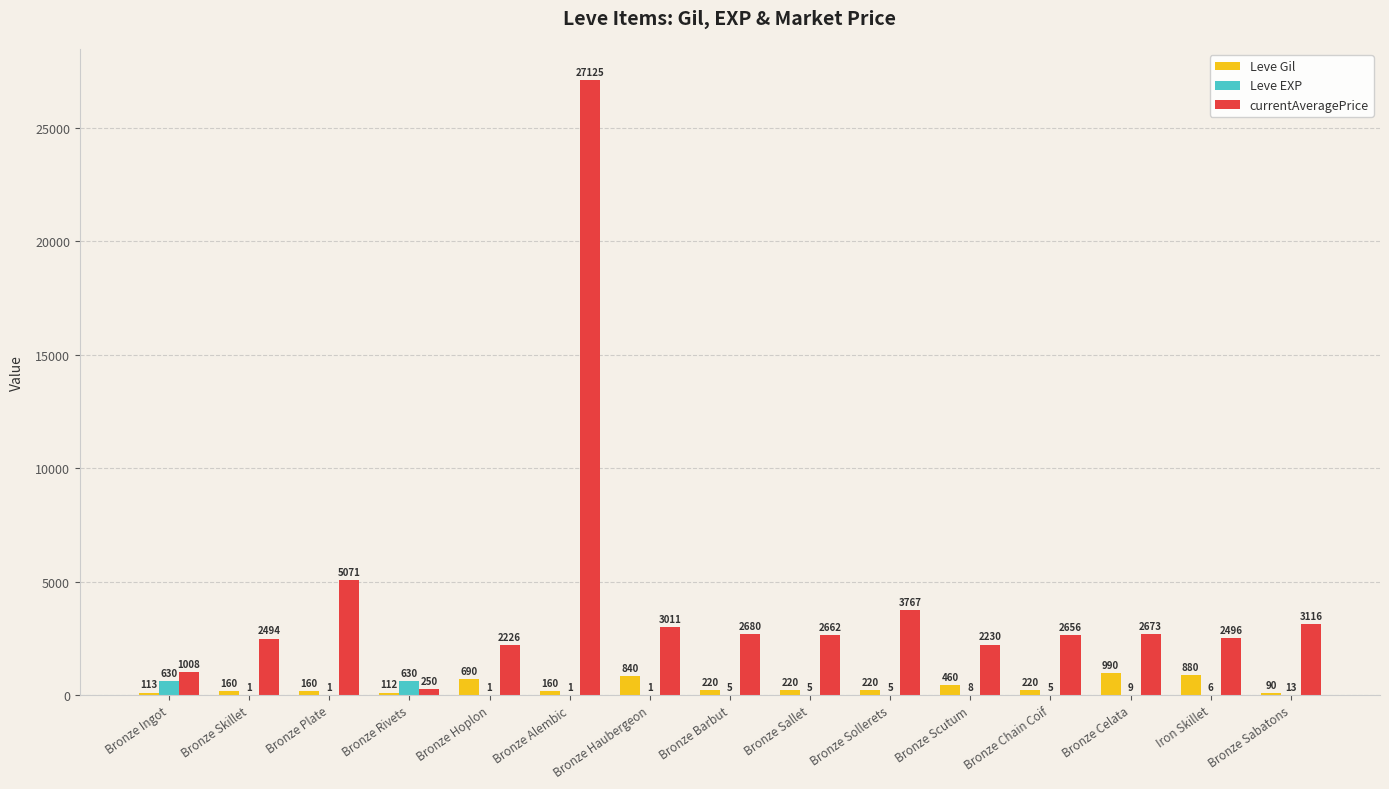

What is the maximum value shown in the chart?

27125.0